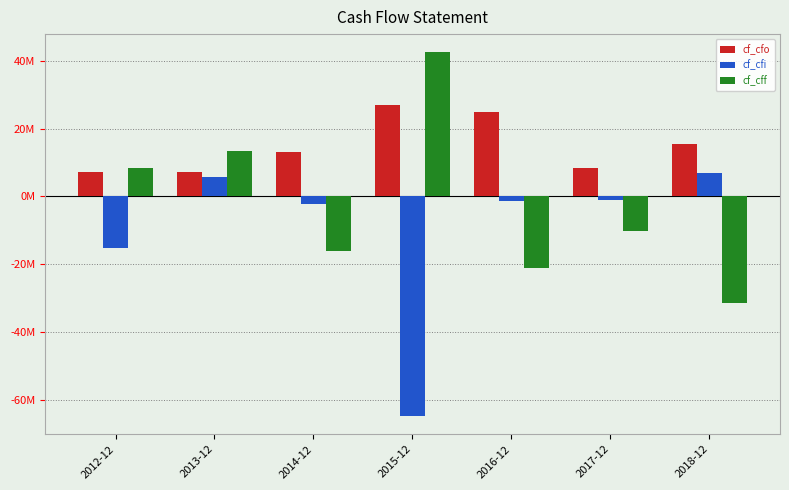

Reading left to right, list all the values displayed in this chart.

cf_cfo: 2012-12=7246000	2013-12=7154000	2014-12=13016000	2015-12=26921000	2016-12=24819000	2017-12=8253000	2018-12=15409000
cf_cfi: 2012-12=-15236000	2013-12=5779000	2014-12=-2286000	2015-12=-64879000	2016-12=-1330000	2017-12=-1041000	2018-12=7007000
cf_cff: 2012-12=8425000	2013-12=13363000	2014-12=-16030000	2015-12=42501000	2016-12=-21289000	2017-12=-10150000	2018-12=-31466000